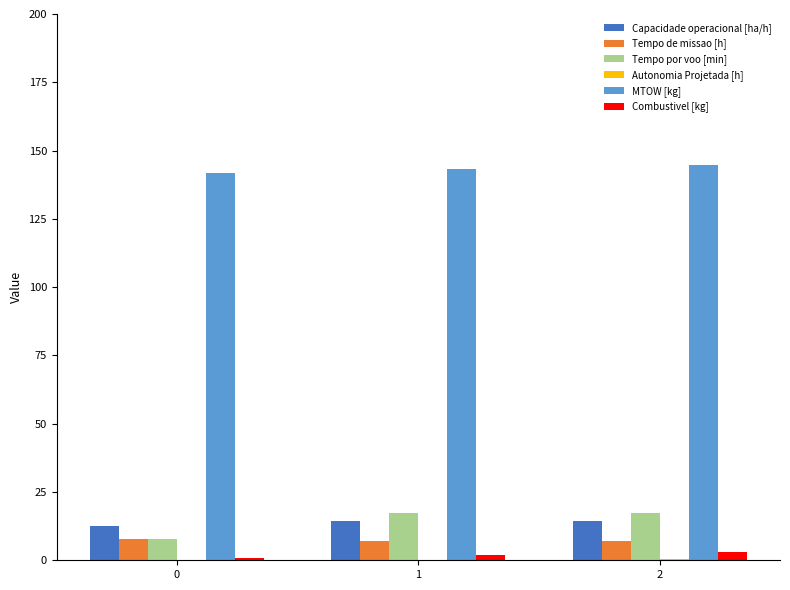

What is the sum of all MTOW [kg] values?

429.5